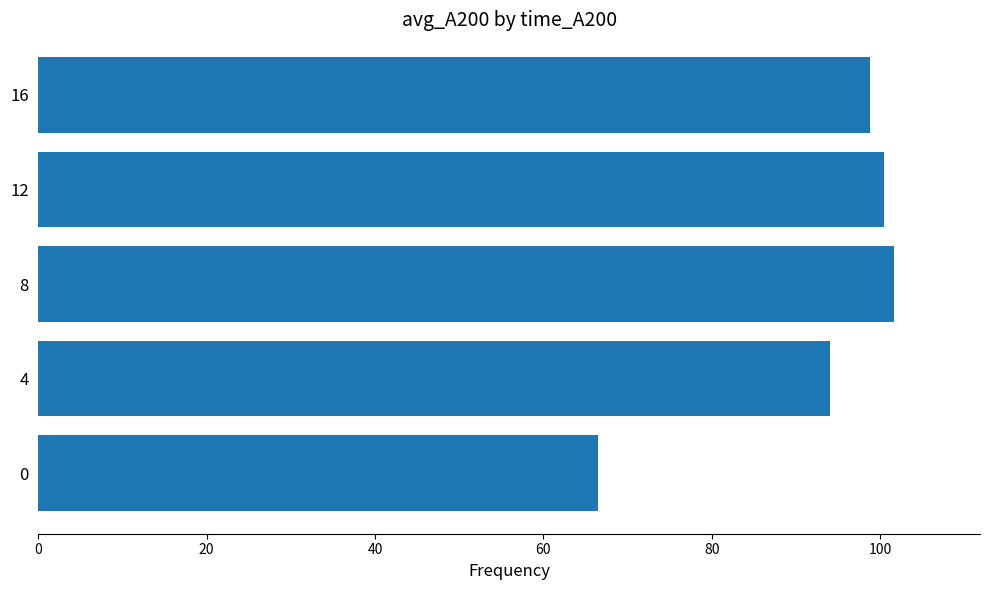

At which label is the value closest to 84?

4